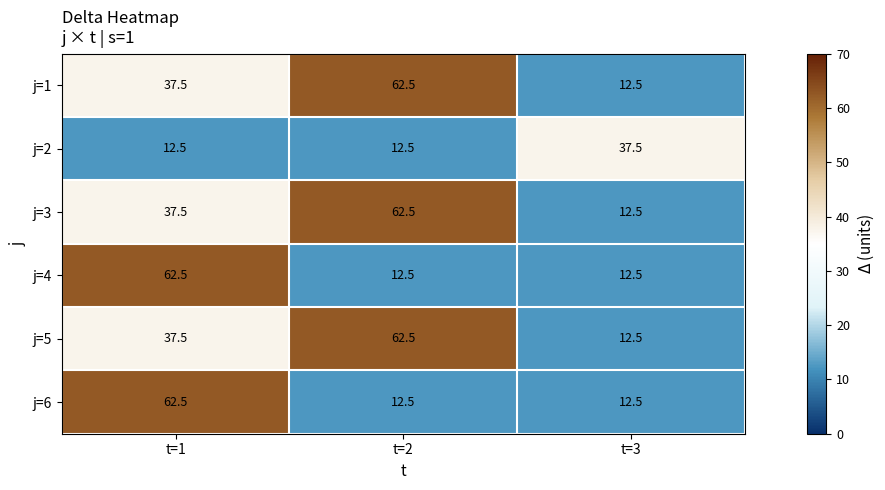

At which label does j=1 first exceed 37?

t=1